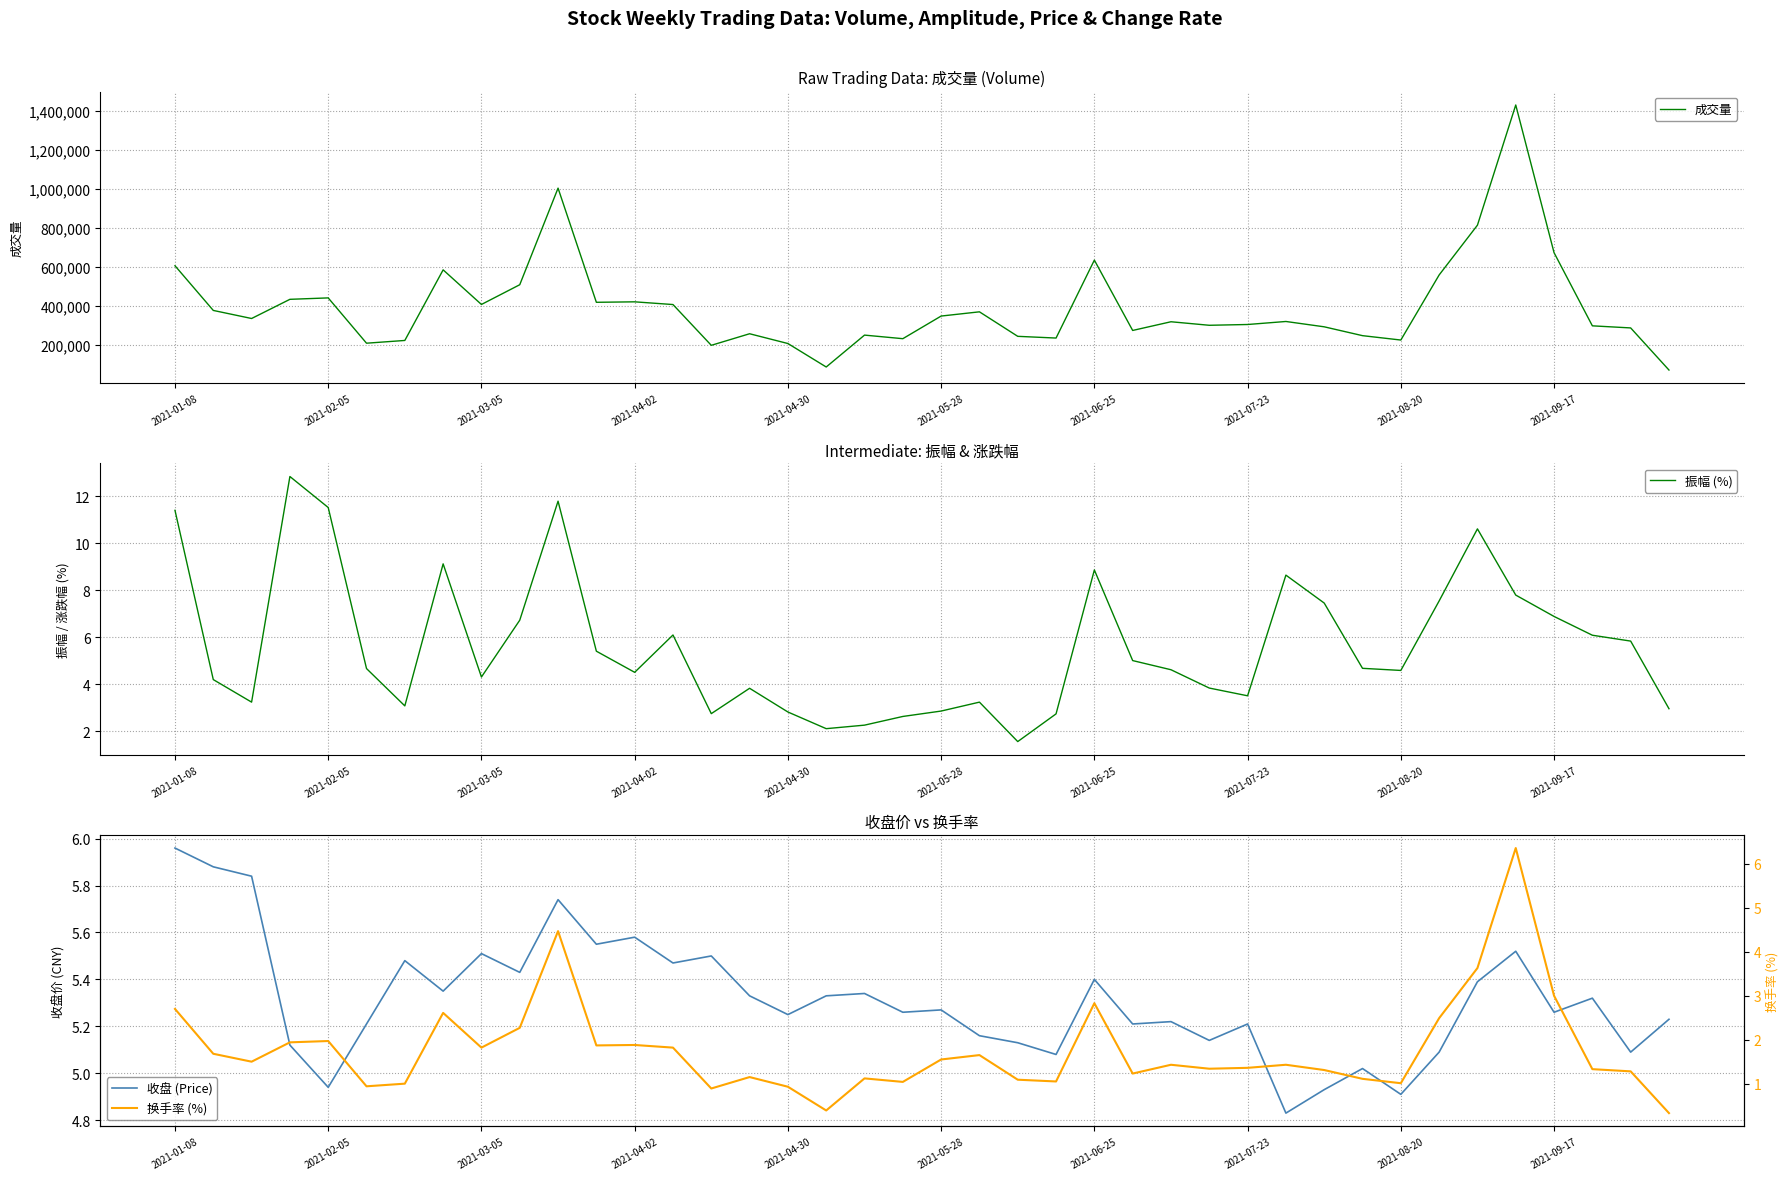

Which series has the largest total across all categories?

成交量